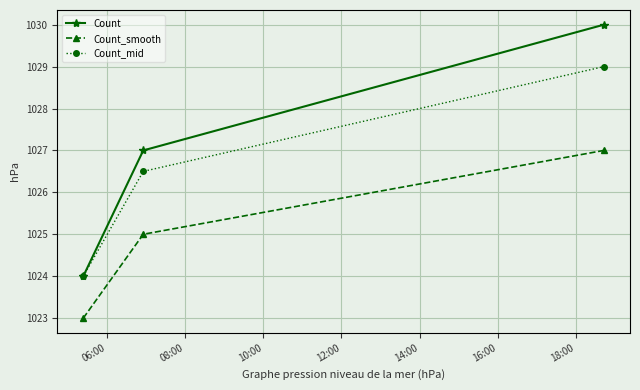

Reading left to right, what are all the values shown in this chart?

Count: 1024.0	1027.0	1030.0
Count_smooth: 1023.0	1025.0	1027.0
Count_mid: 1024.0	1026.5	1029.0